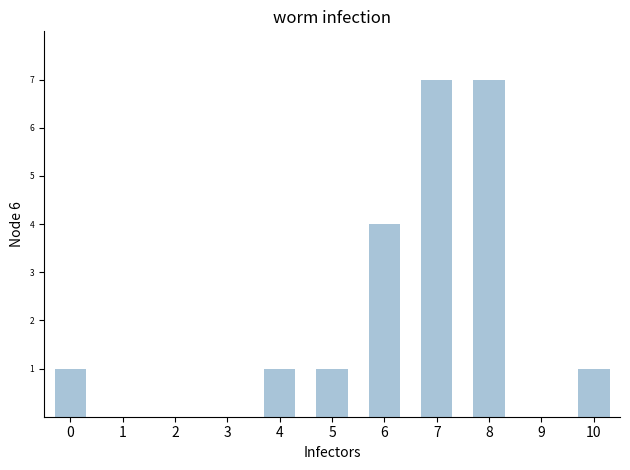

What is the sum of all values?

22